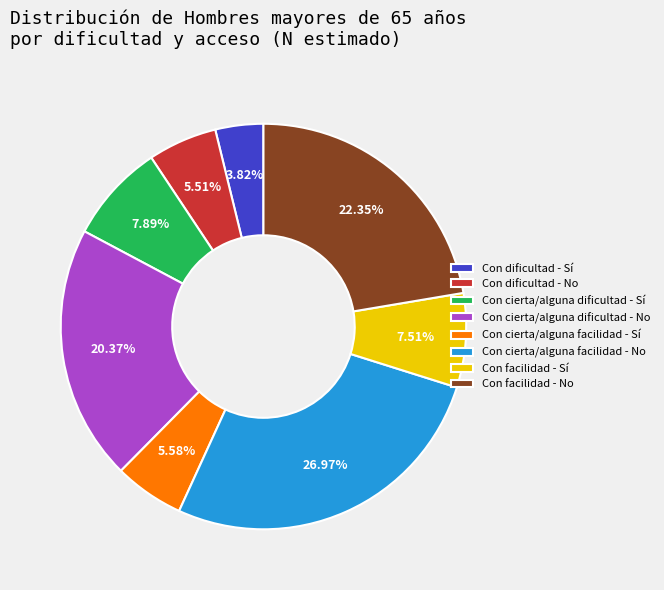

The Con cierta/alguna dificultad - Sí slice represents 8% of the pie. True or false?

True